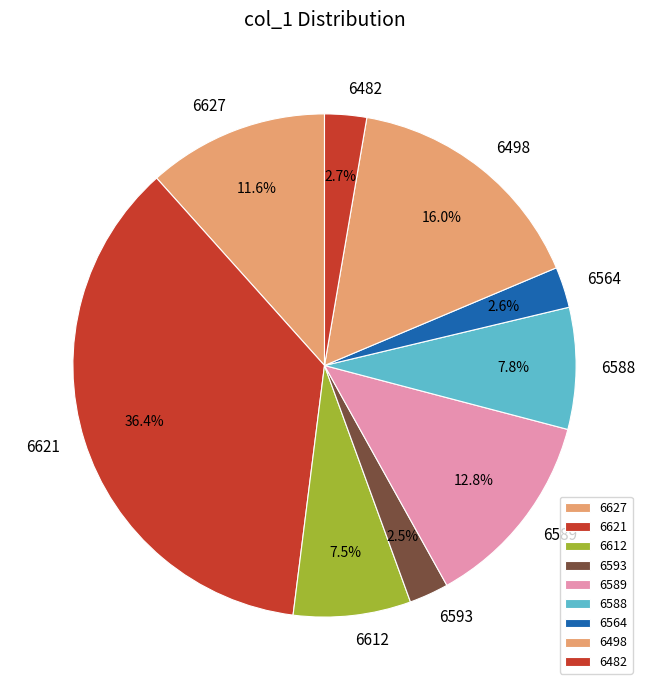

True or false: 6612 accounts for 14% of the total.

False